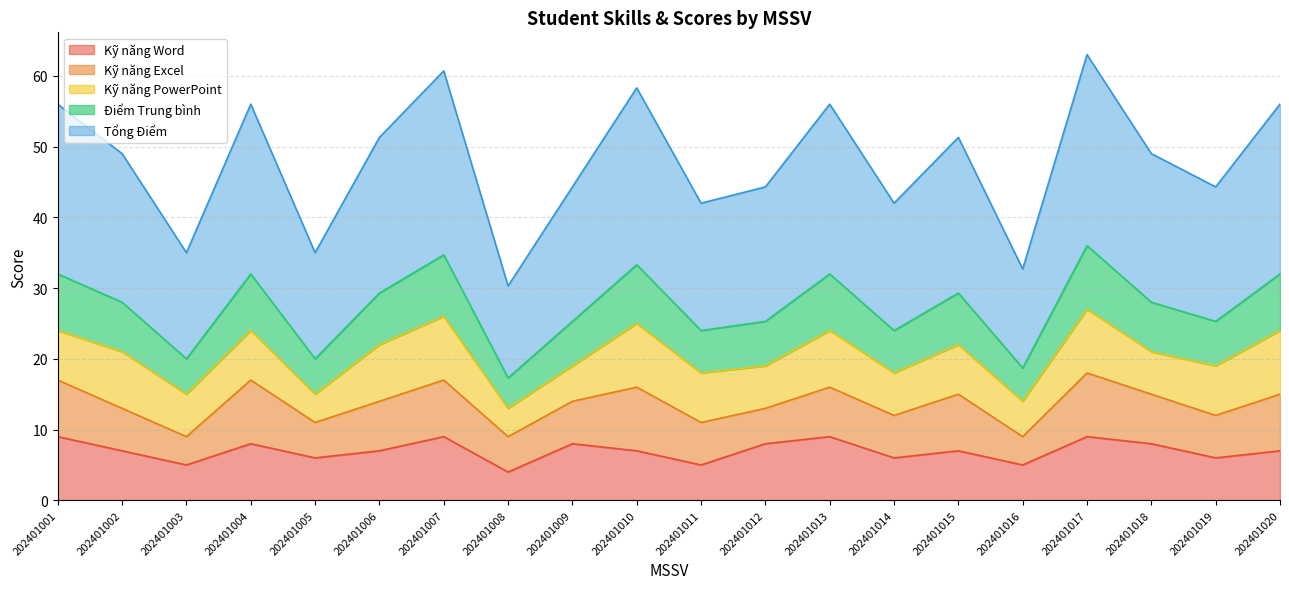

True or false: Kỹ năng Word has a value of 9.0 at 202401017.

True